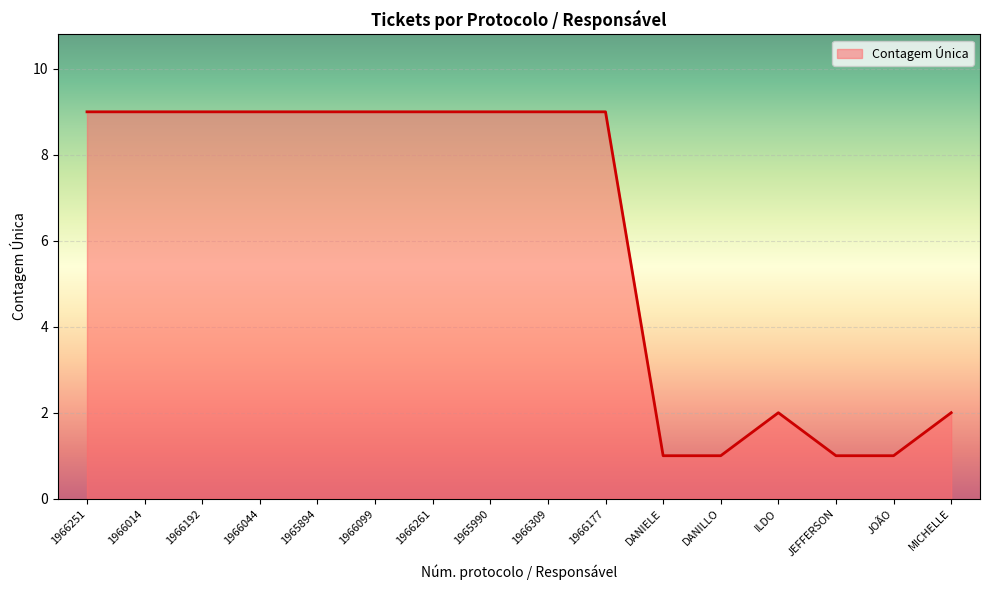

Is it true that the value at ILDO is 3?

False